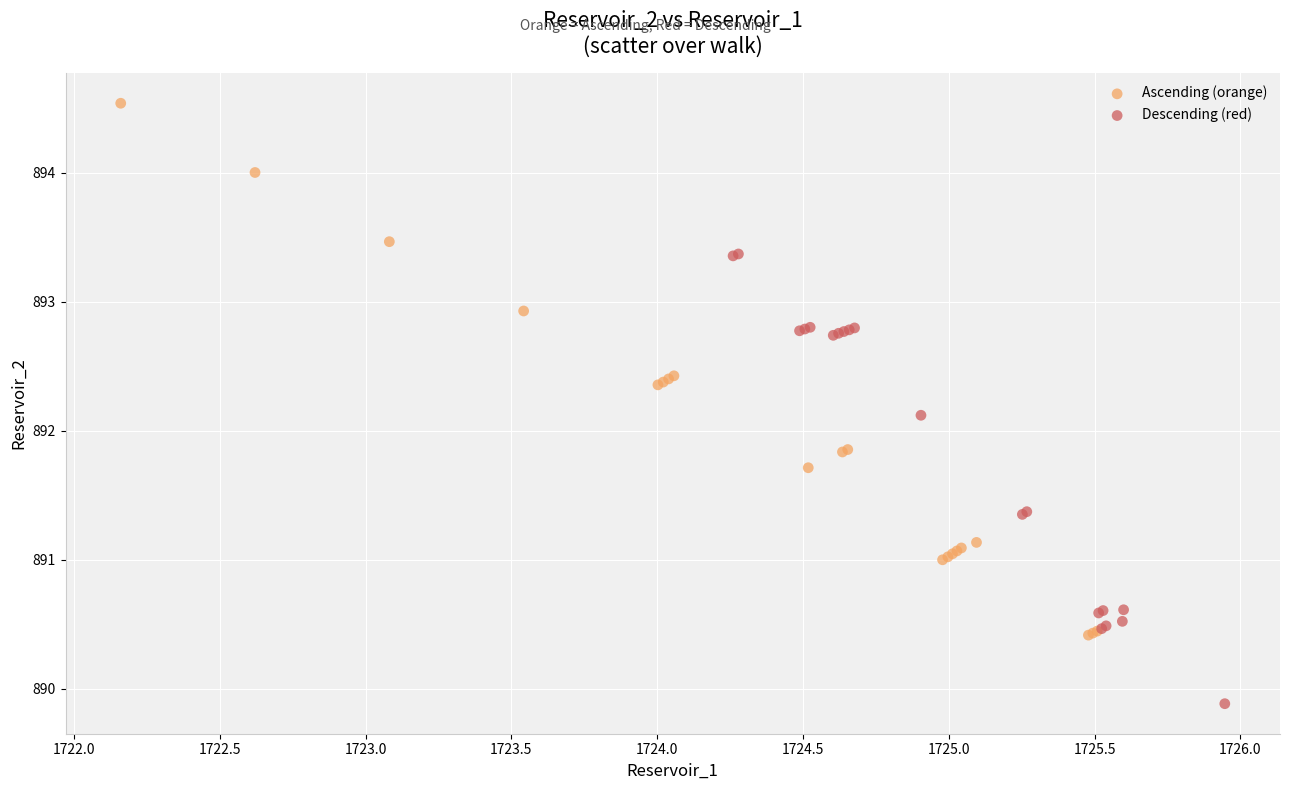

What are all the series names shown in the legend?

Ascending (orange), Descending (red)